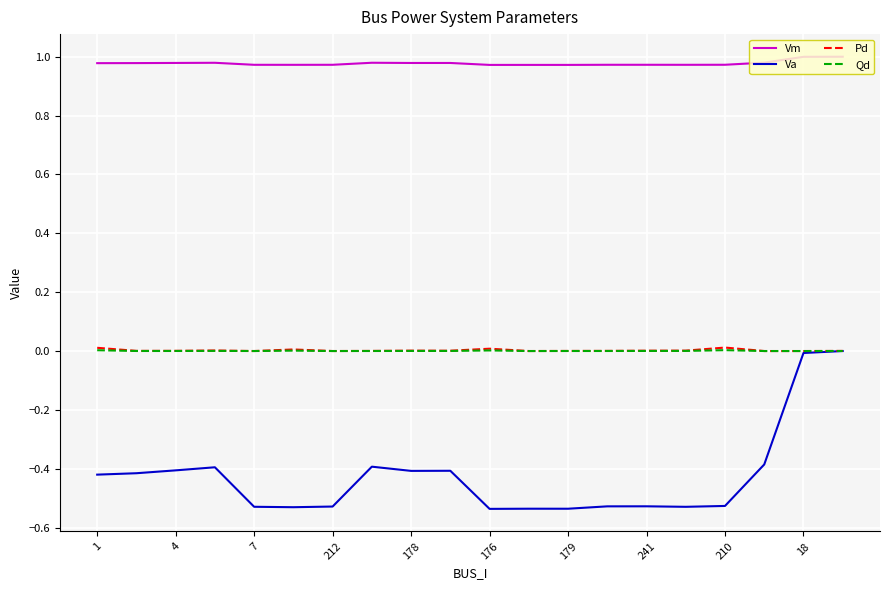

True or false: Va and Vm cross at least once.

False